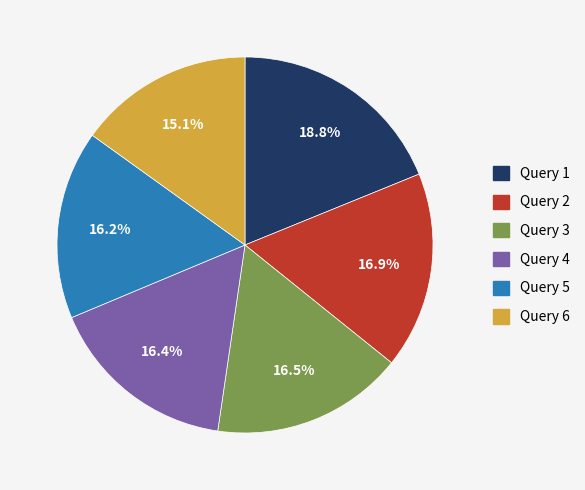

Is it true that Query 1 is 31% of the pie?

False